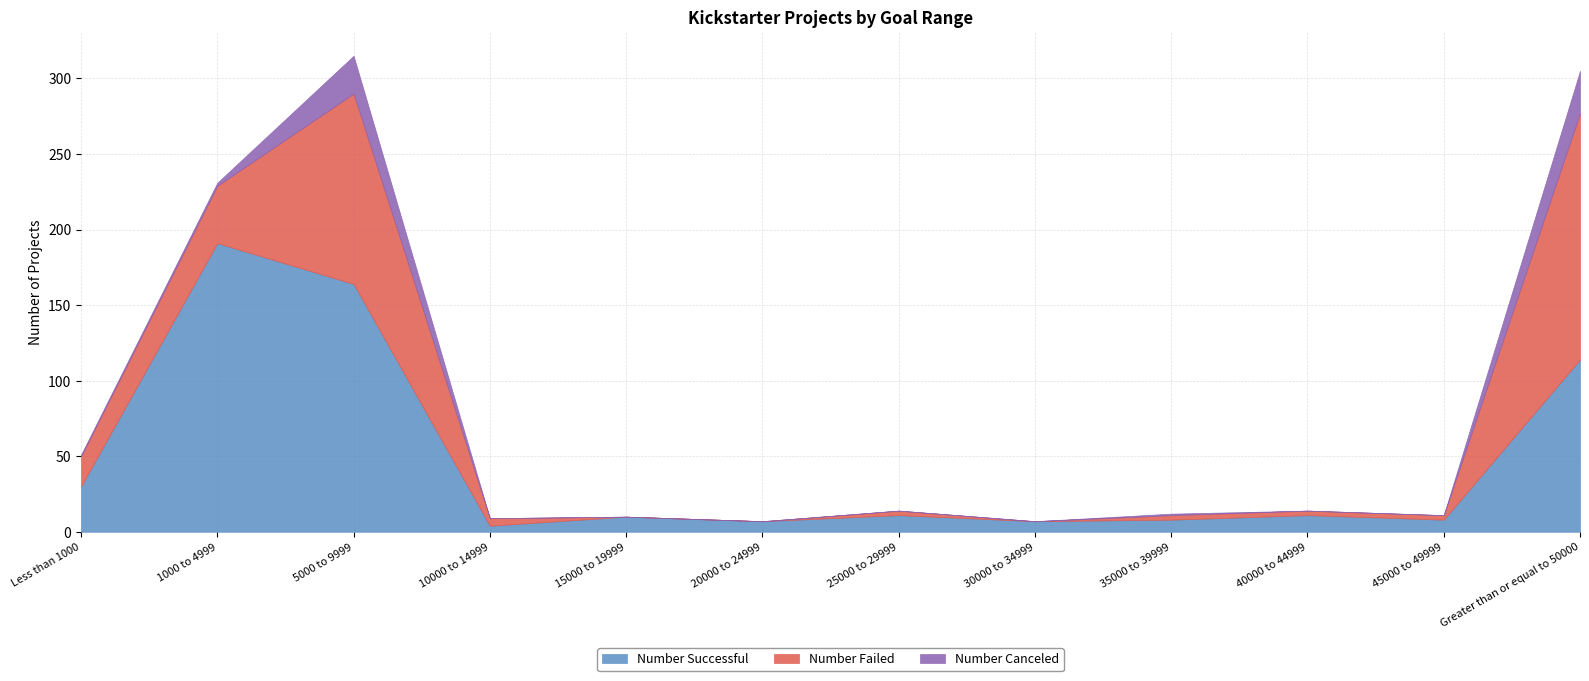

What is the sum of the Number Failed values at 30000 to 34999 and 10000 to 14999?

5